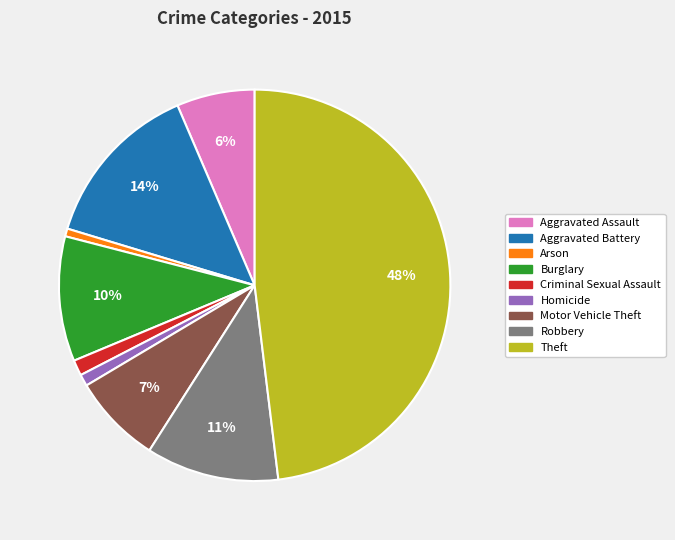

Which has a higher value, Motor Vehicle Theft or Homicide?

Motor Vehicle Theft